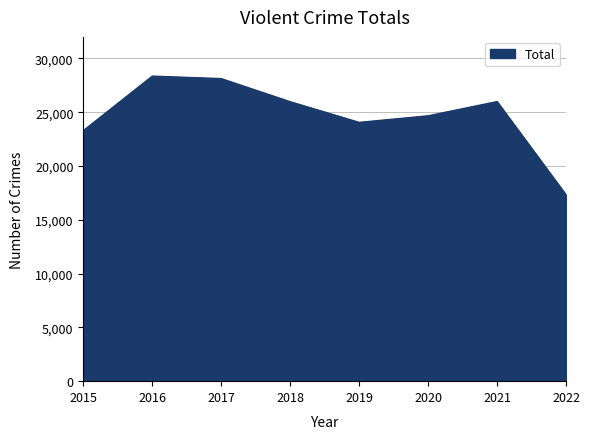

What is the approximate value at 2017, to the nearest 100?

28100